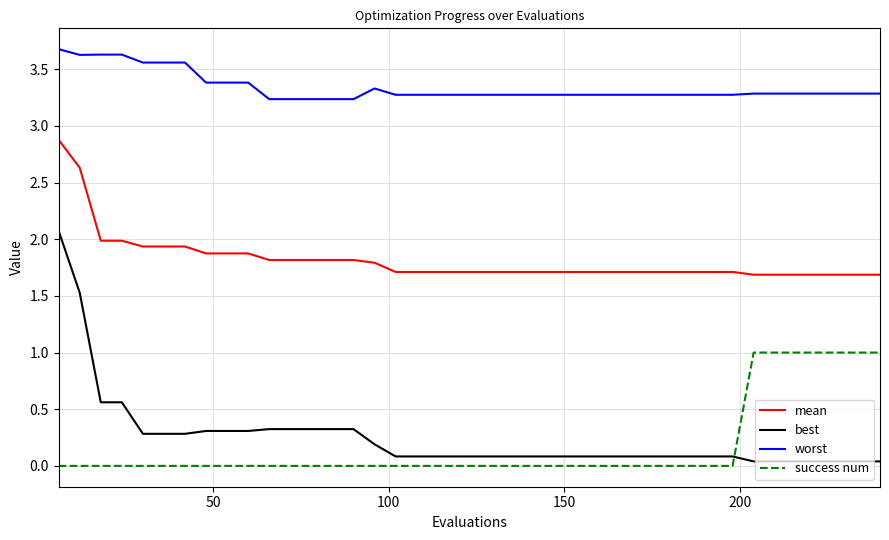

What is the sum of all worst values?

133.6